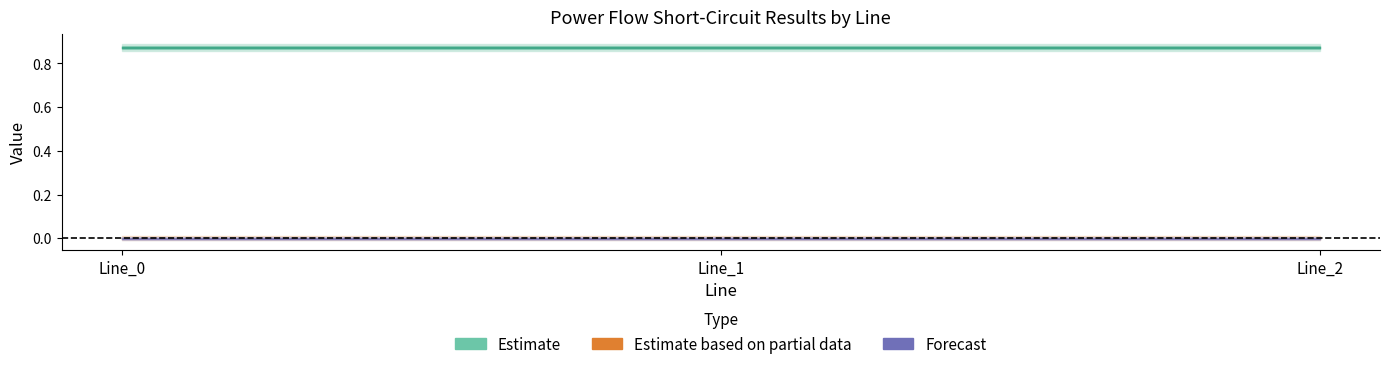

Which has a higher value, Line_1 or Line_0?

Line_0